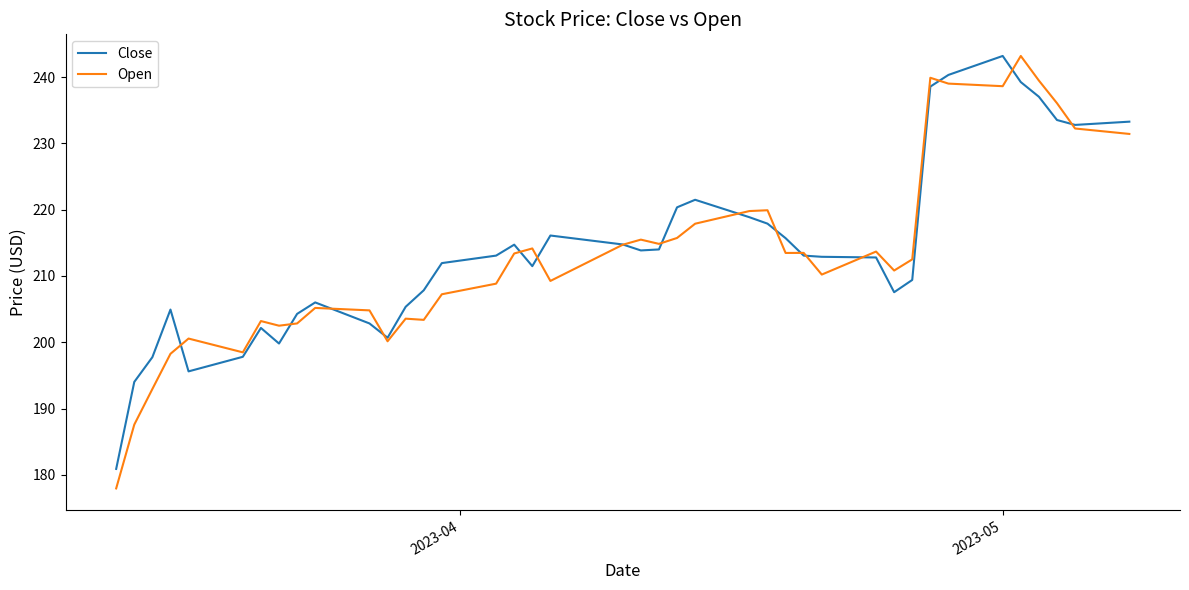

Which series has the largest range (max minus min)?

Open